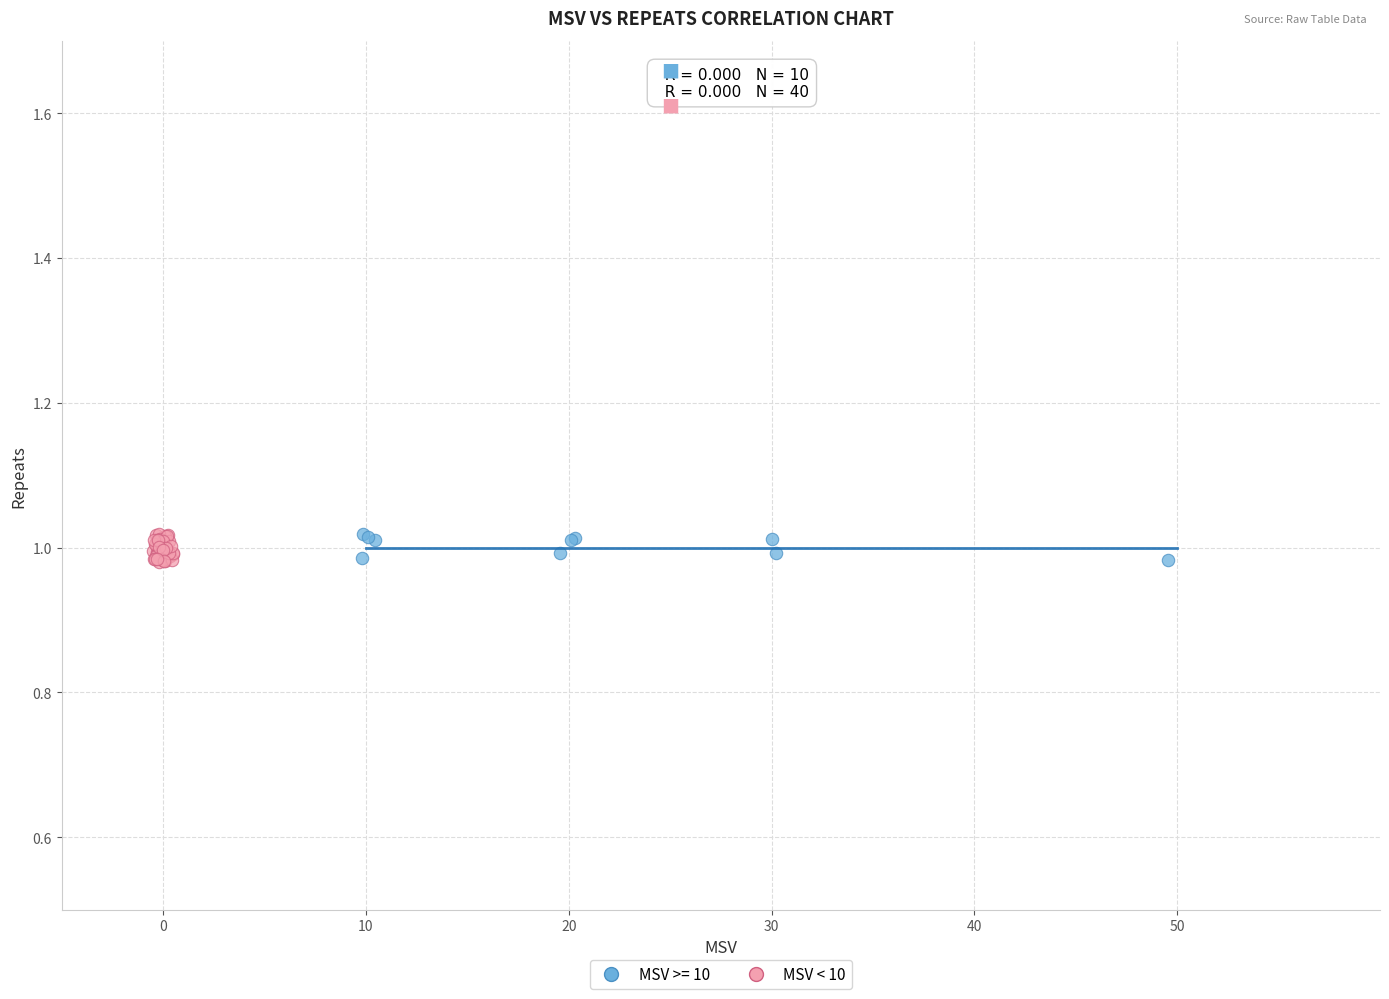

Which series has the largest Y range (max minus min)?

MSV < 10